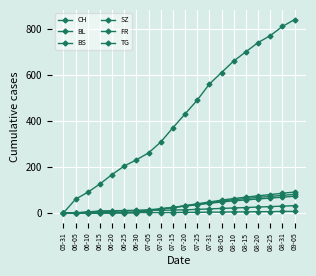

What value does the BL series have at 06-15?

7